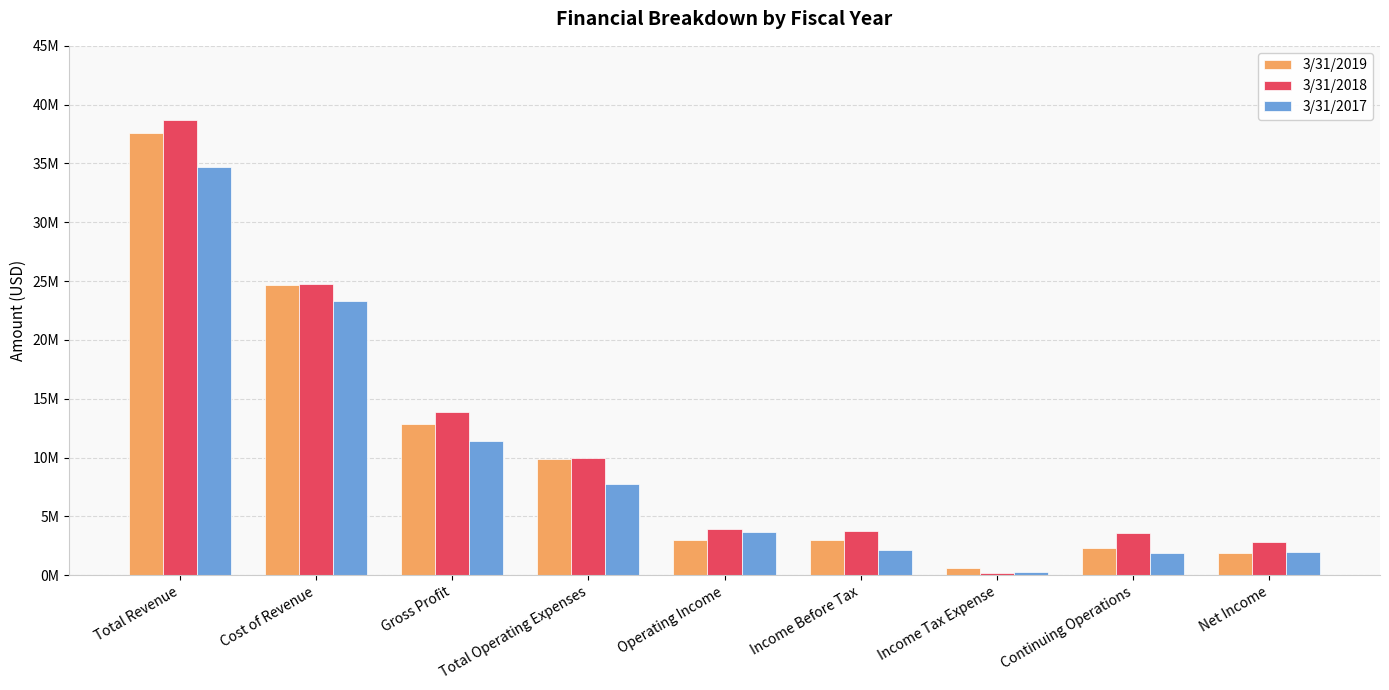

What are all the series names shown in the legend?

3/31/2019, 3/31/2018, 3/31/2017